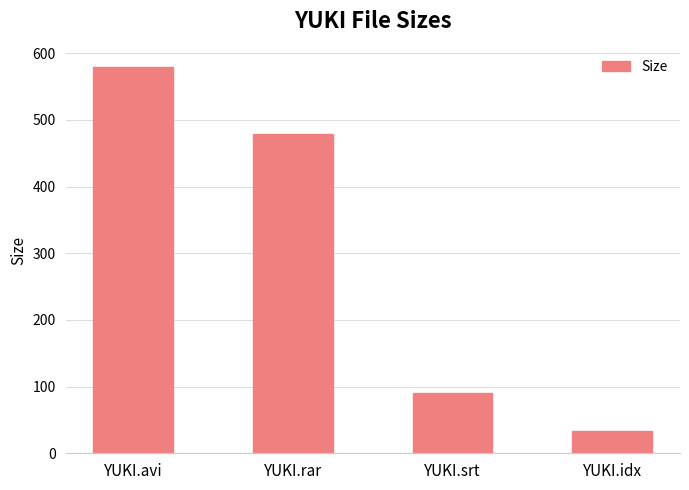

What is the change in value from YUKI.avi to YUKI.rar?

-100.3